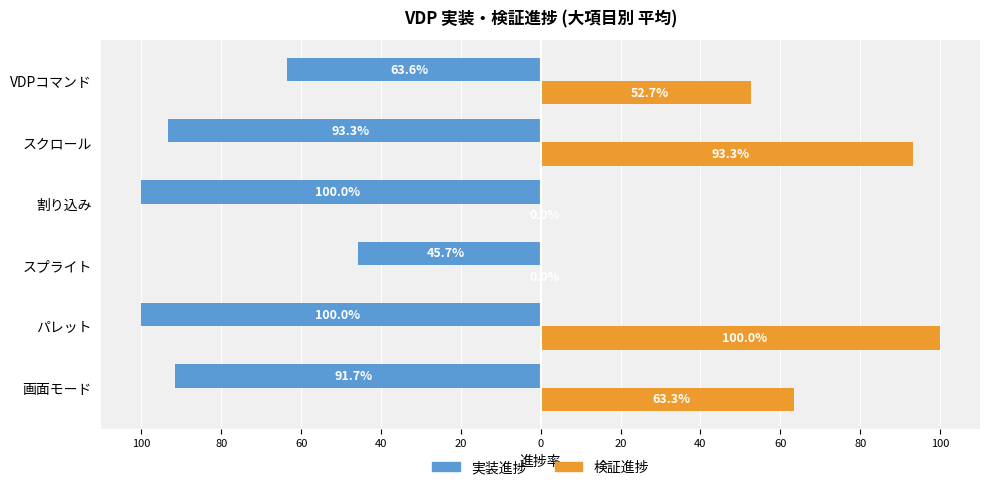

What are all the series names shown in the legend?

実装進捗, 検証進捗